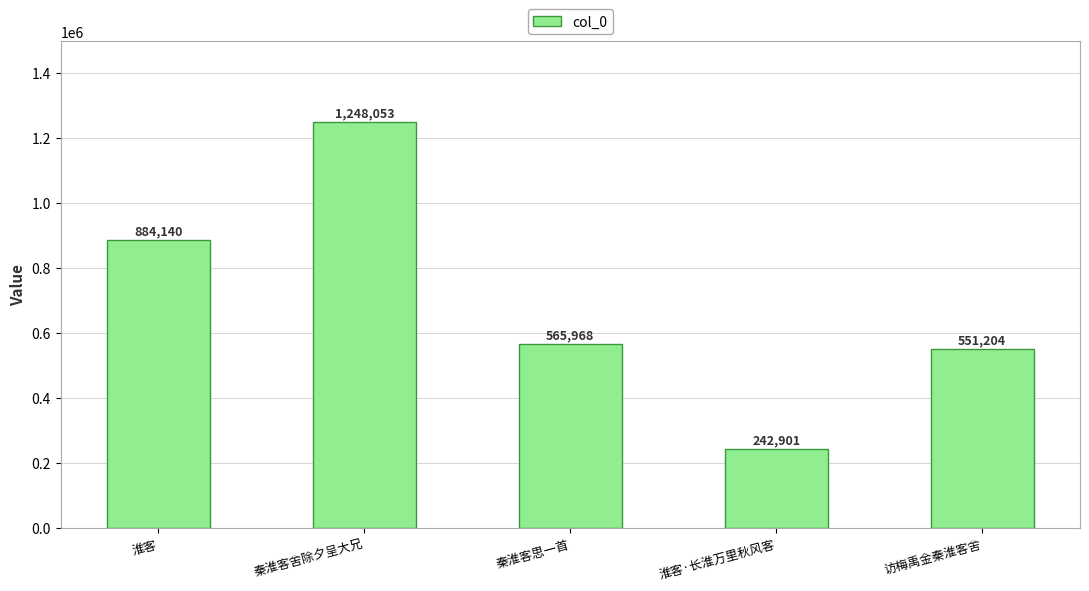

Reading left to right, transcribe all the data shown in this chart.

884140	1248053	565968	242901	551204